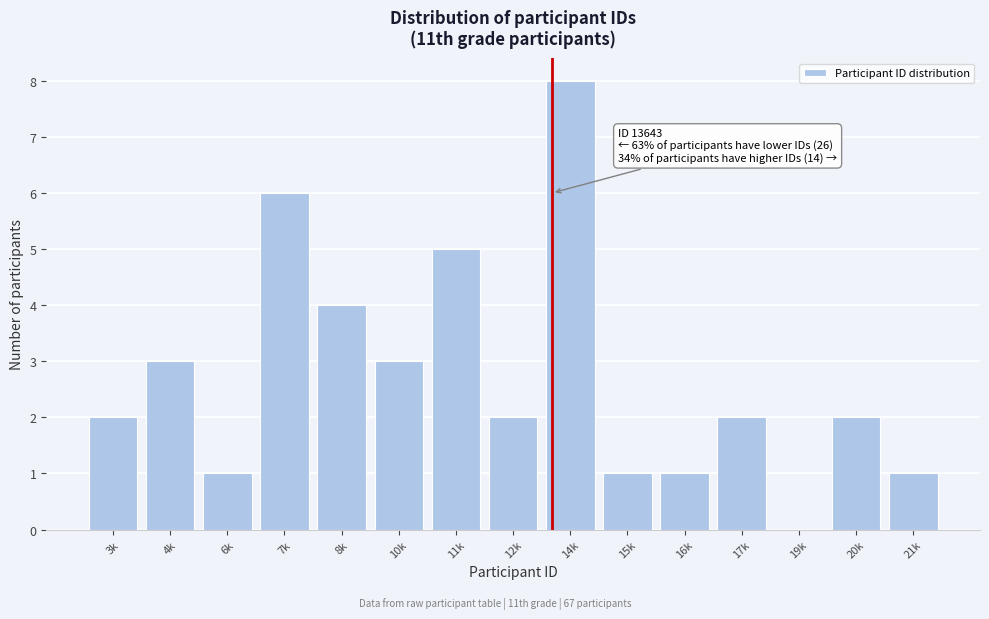

Reading left to right, transcribe all the data shown in this chart.

3k=2	4k=3	6k=1	7k=6	8k=4	10k=3	11k=5	12k=2	14k=8	15k=1	16k=1	17k=2	19k=0	20k=2	21k=1